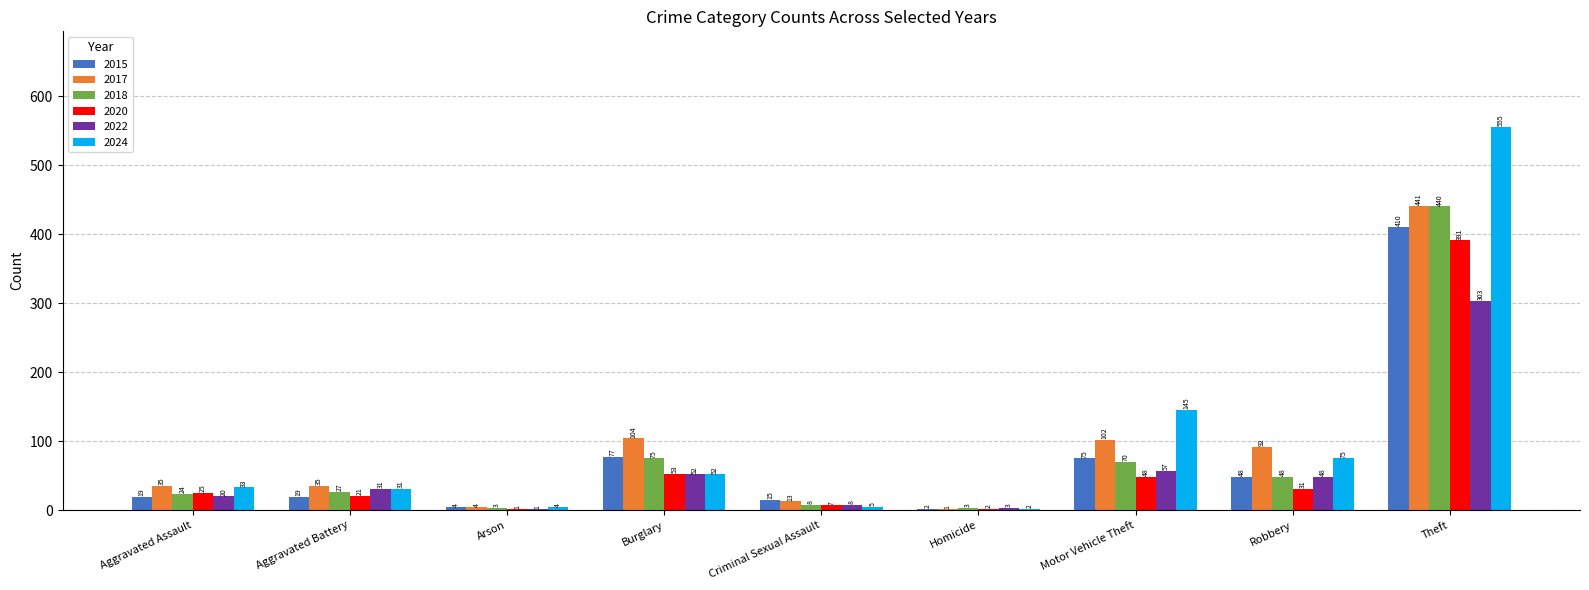

True or false: 2018 has a value of 440 at Theft.

True